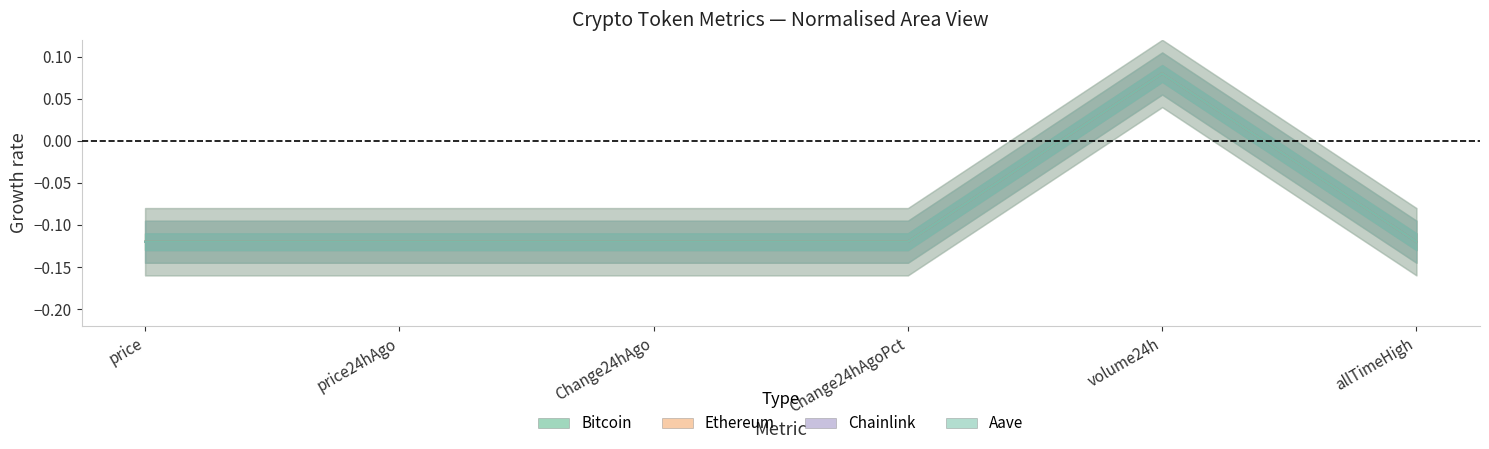

Reading left to right, what are all the values shown in this chart?

Bitcoin: -0.1	-0.1	-0.1	-0.1	0.1	-0.1
Ethereum: -0.1	-0.1	-0.1	-0.1	0.1	-0.1
Chainlink: -0.1	-0.1	-0.1	-0.1	0.1	-0.1
Aave: -0.1	-0.1	-0.1	-0.1	0.1	-0.1